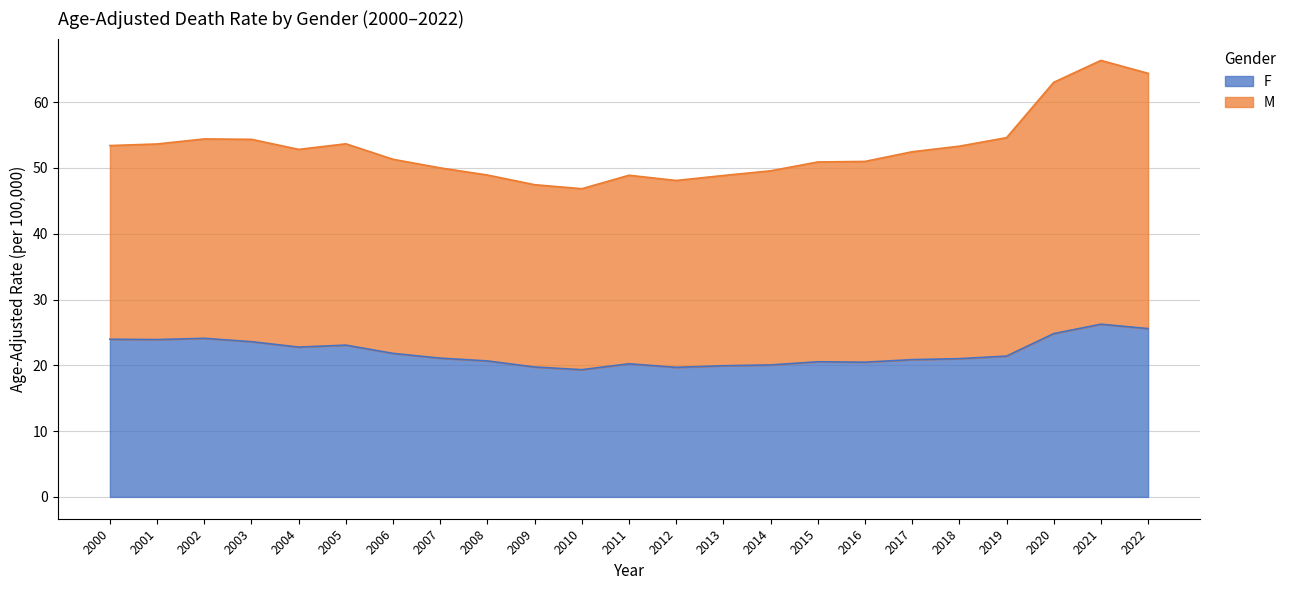

Rank the categories by value from highest to lowest.

2021, 2022, 2020, 2002, 2000, 2001, 2003, 2005, 2004, 2006, 2019, 2007, 2018, 2017, 2008, 2015, 2016, 2011, 2014, 2013, 2009, 2012, 2010